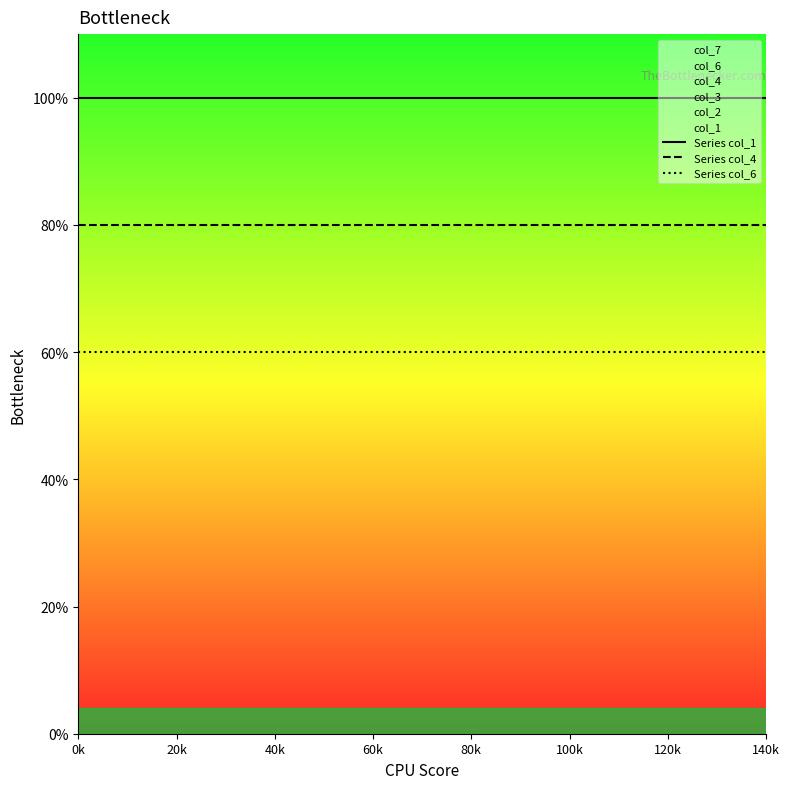

True or false: Series col_1 has more than 2 interior local peaks.

False